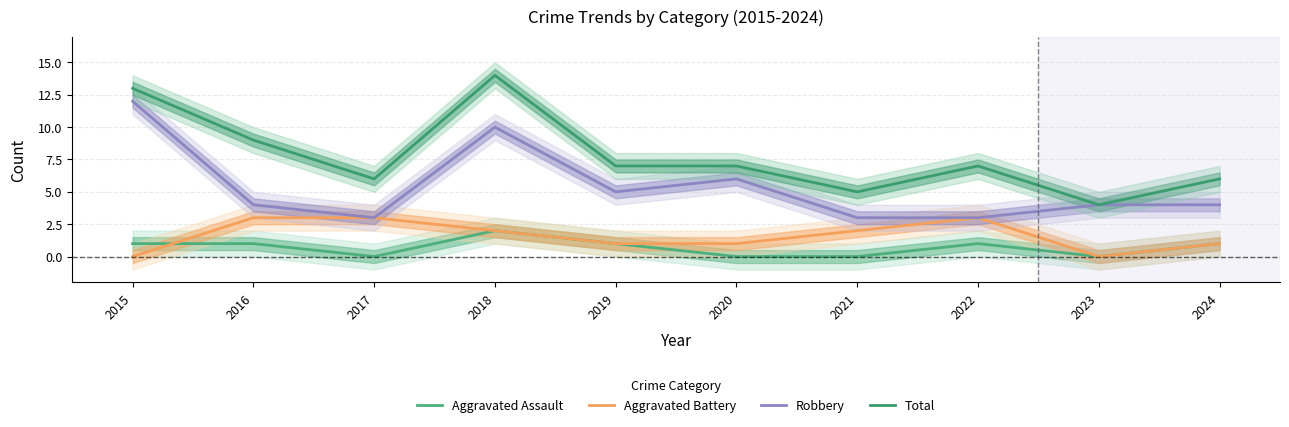

Rank the series by their maximum value, from lowest to highest.

Aggravated Assault, Aggravated Battery, Robbery, Total